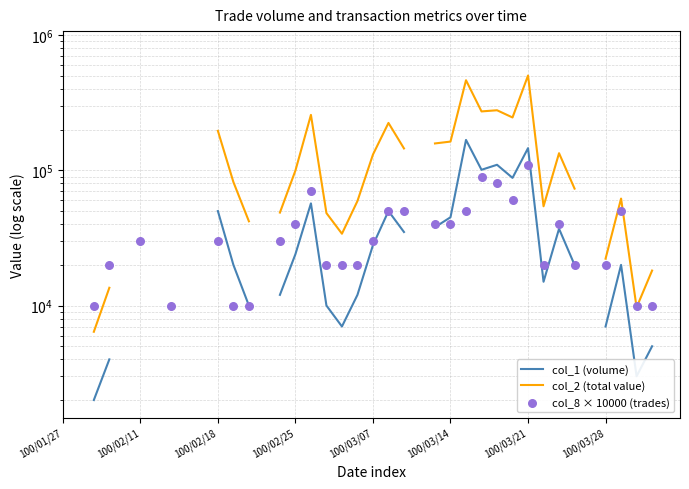

What are all the series names shown in the legend?

col_1 (volume), col_2 (total value), col_8 × 10000 (trades)